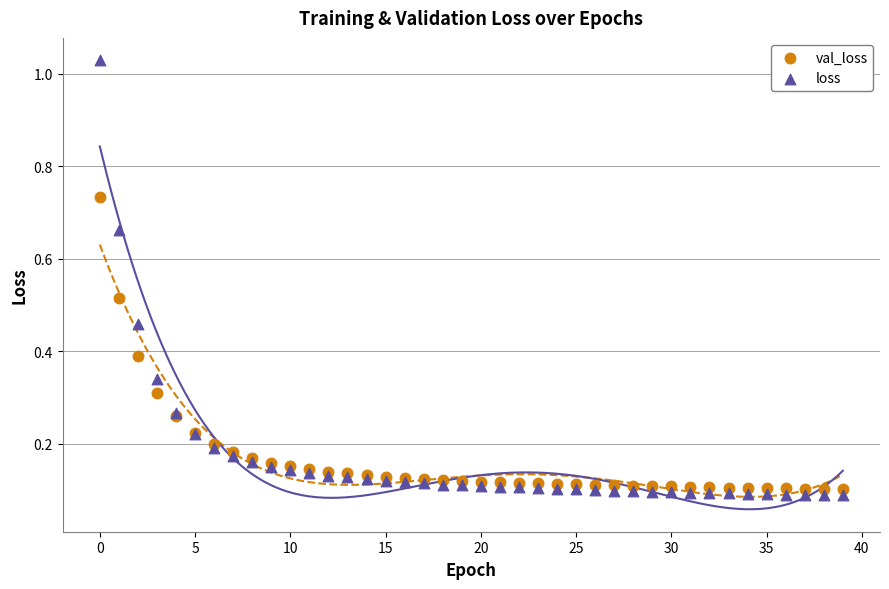

Which series has the widest spread of Y values?

loss